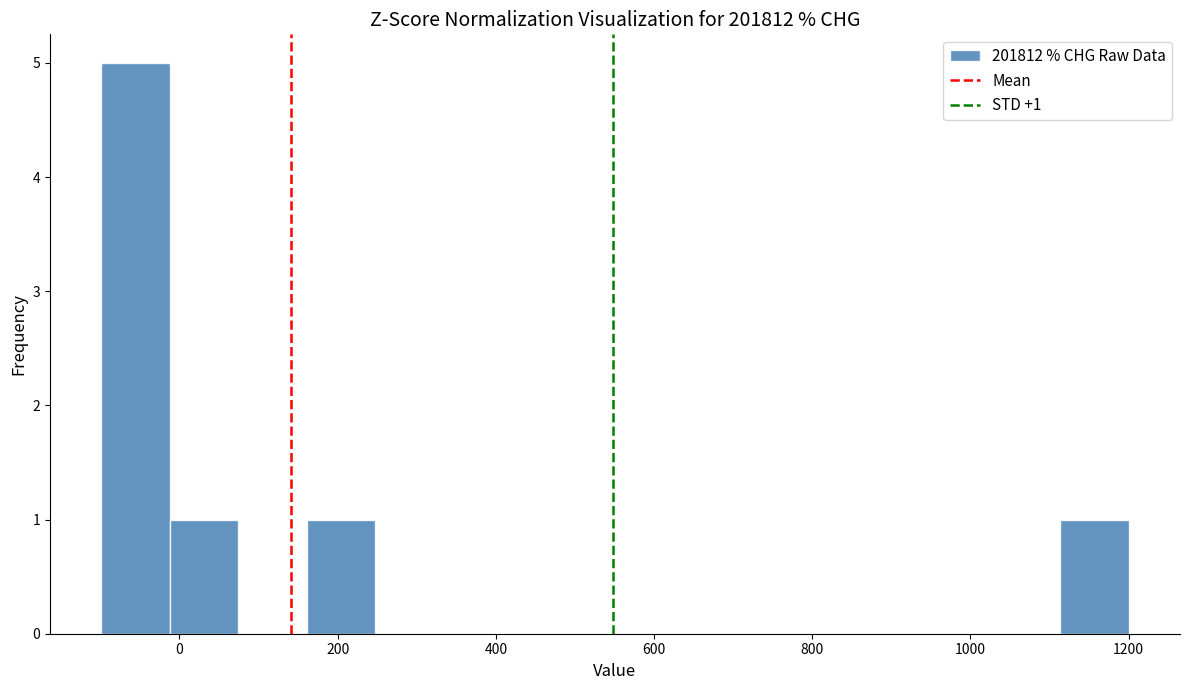

Over which range of the x-axis is the bar tallest?

-100 to -20